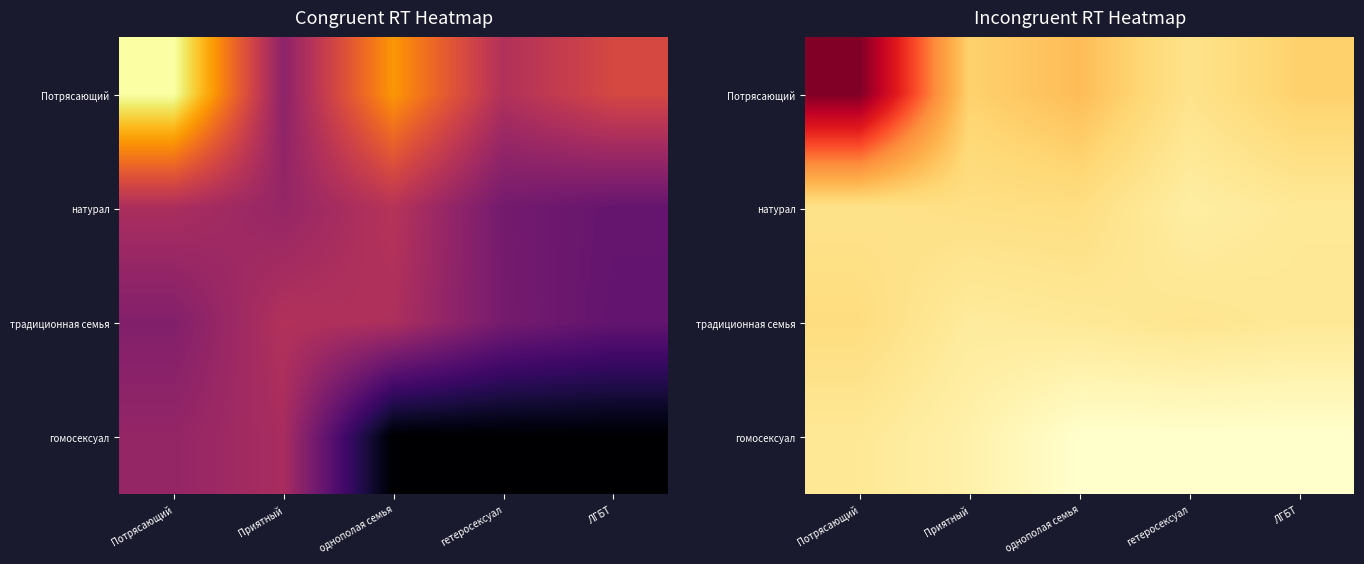

Which series has the largest total across all categories?

Потрясающий